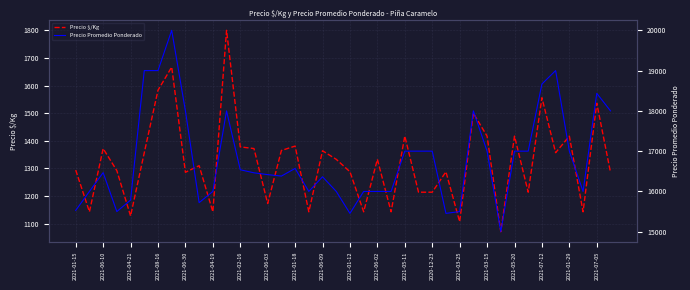

Which series has the largest total across all categories?

Precio Promedio Ponderado